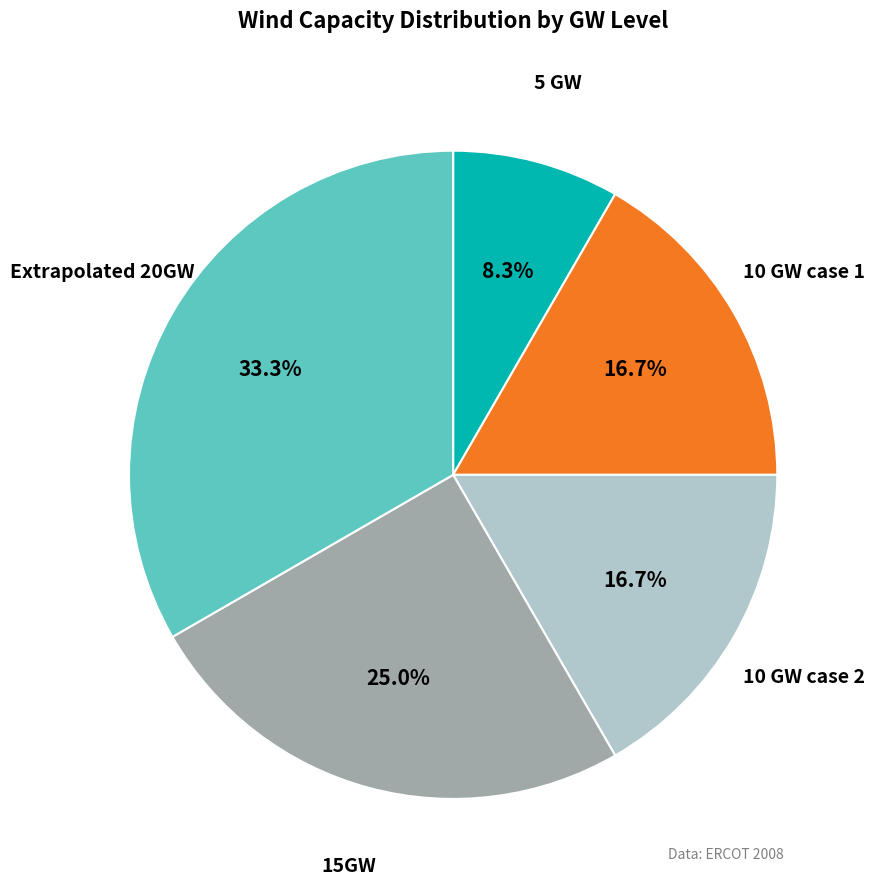

How many segments does this pie chart have?

5